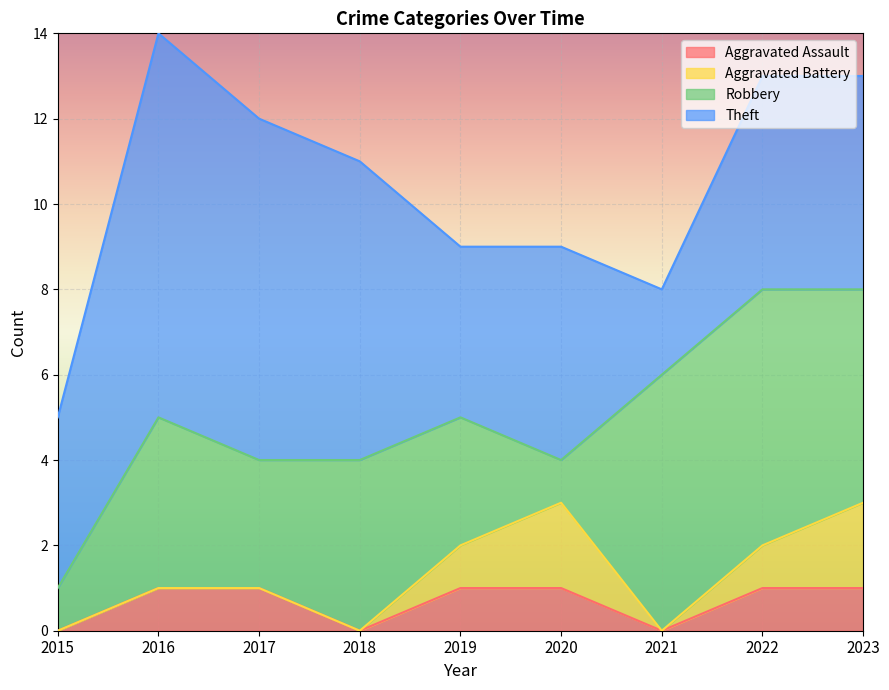

Rank the series by their maximum value, from highest to lowest.

Theft, Robbery, Aggravated Battery, Aggravated Assault